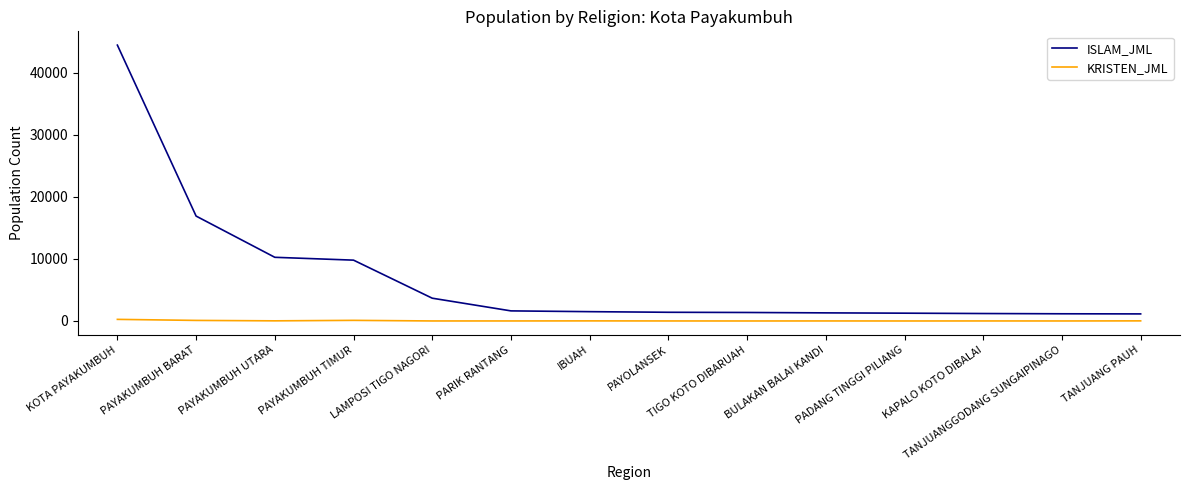

Which series has the largest total across all categories?

ISLAM_JML